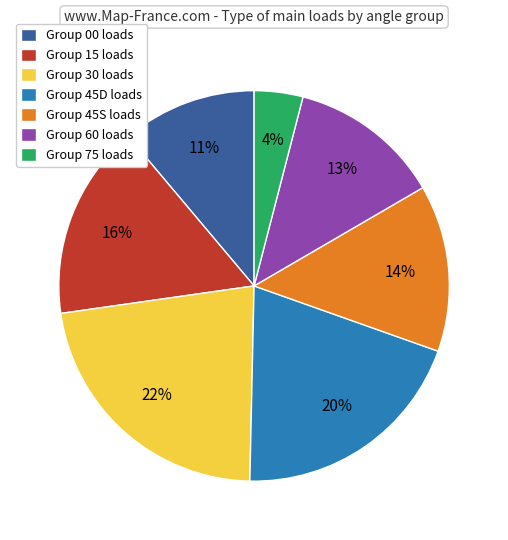

What is the smallest slice in the pie chart?

Group 75 loads